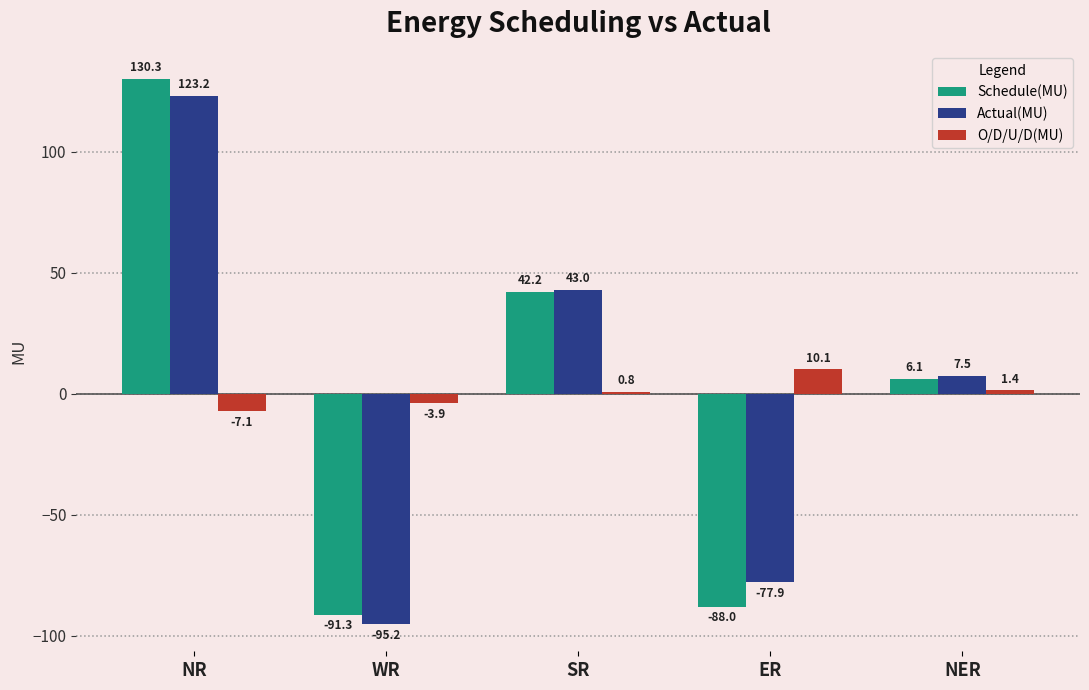

Reading right to left, transcribe all the data shown in this chart.

Schedule(MU): 6.1	-88.0	42.2	-91.3	130.3
Actual(MU): 7.5	-77.9	43.0	-95.2	123.2
O/D/U/D(MU): 1.4	10.1	0.8	-3.9	-7.1